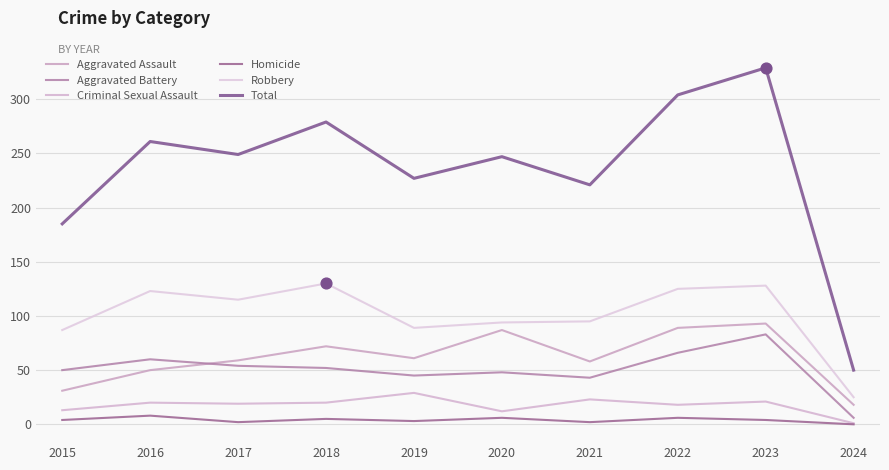

At which category is the sum across all series the highest?

2023